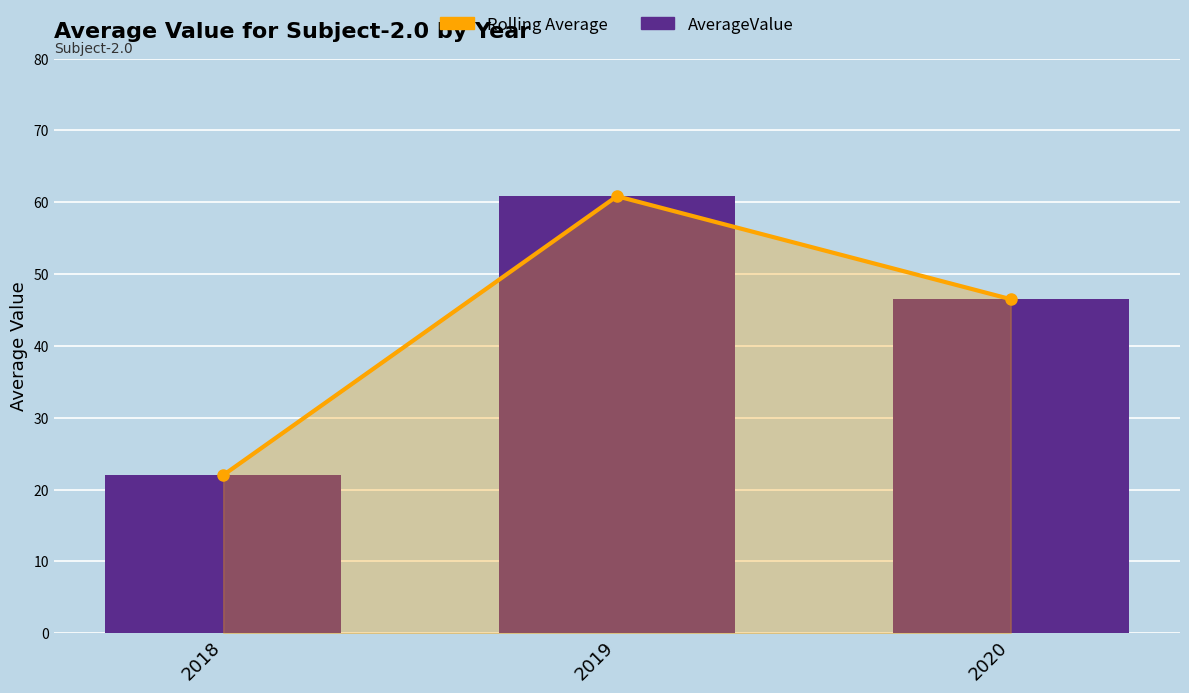

What value does the AverageValue series have at 2018?

22.0